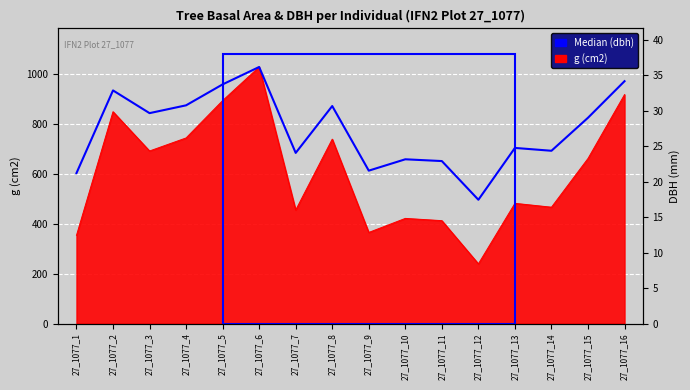

Reading right to left, what are all the values shown in this chart?

27_1077_16=969.6	27_1077_15=823.4	27_1077_14=691.4	27_1077_13=702.7	27_1077_12=495.4	27_1077_11=650.2	27_1077_10=657.3	27_1077_9=611.9	27_1077_8=870.2	27_1077_7=682.8	27_1077_6=1026.4	27_1077_5=956.8	27_1077_4=873.1	27_1077_3=841.8	27_1077_2=932.7	27_1077_1=601.9